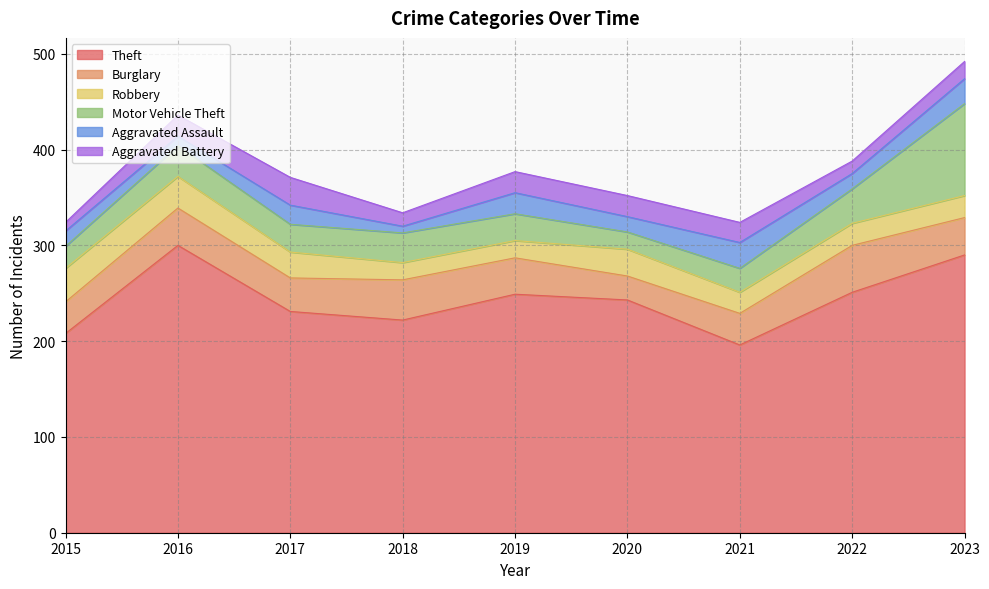

The value of Motor Vehicle Theft at 2020 is 18. True or false?

True